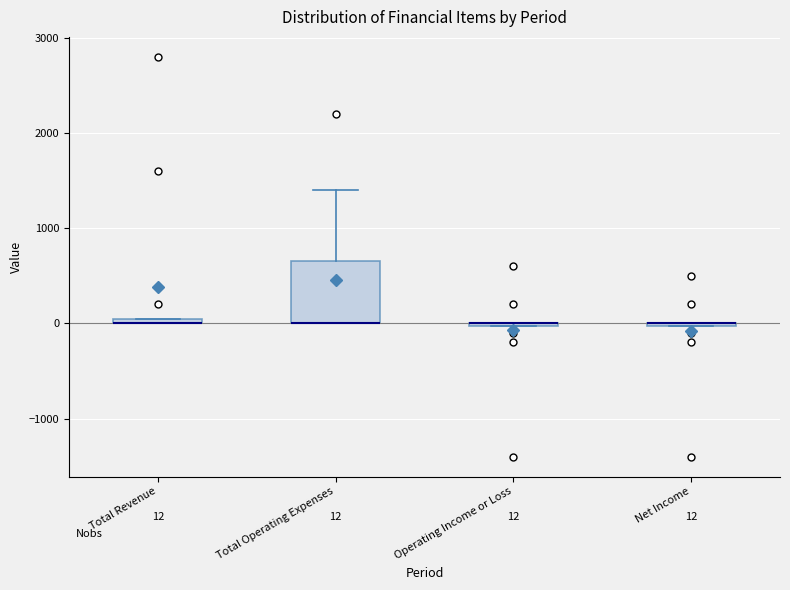

Comparing the boxes themselves (not the whiskers), which one is the tallest?

Total Operating Expenses